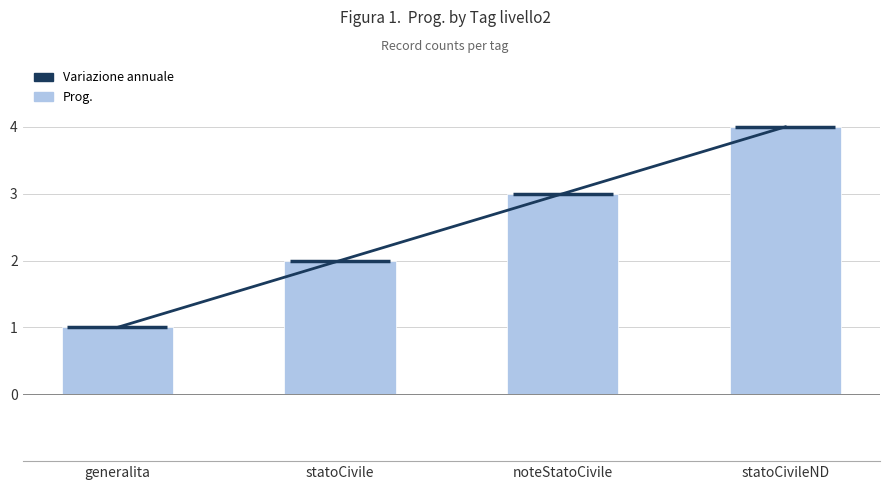

Reading left to right, what are all the values shown in this chart?

Variazione annuale: 1	2	3	4
Prog.: 1	2	3	4